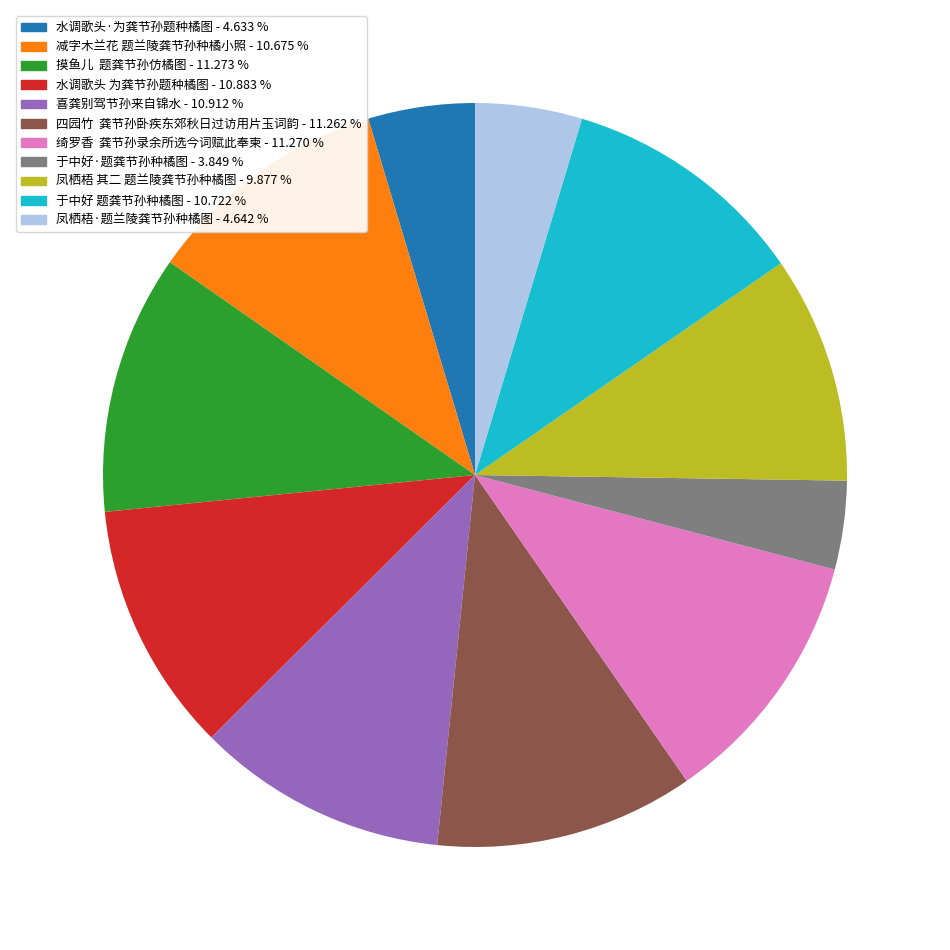

Which category has the smallest portion of the pie?

于中好·题龚节孙种橘图